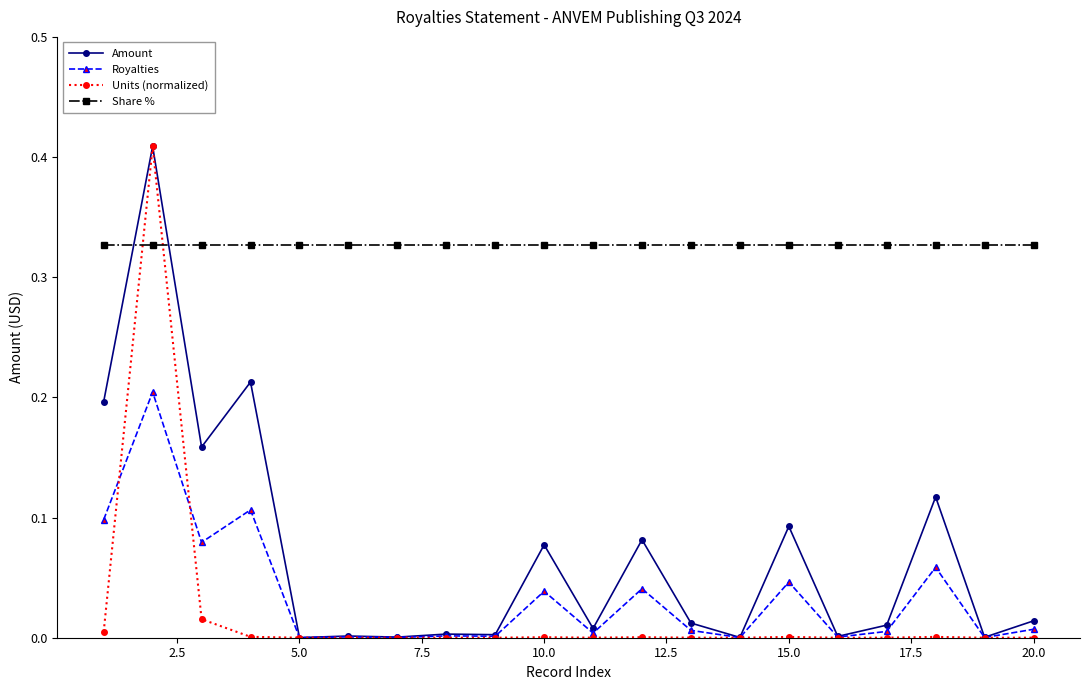

Which series has the widest spread of values?

Units (normalized)